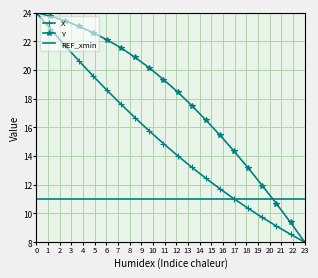

Reading left to right, extract all data points from this chart.

X: 24.0	22.9	21.7	20.7	19.6	18.6	17.6	16.7	15.7	14.9	14.0	13.2	12.5	11.7	11.0	10.4	9.7	9.1	8.5	8.0
Y: 24.0	23.7	23.4	23.1	22.6	22.1	21.5	20.9	20.1	19.3	18.5	17.5	16.5	15.5	14.3	13.2	11.9	10.7	9.4	8.0
REF_xmin: 11.0	11.0	11.0	11.0	11.0	11.0	11.0	11.0	11.0	11.0	11.0	11.0	11.0	11.0	11.0	11.0	11.0	11.0	11.0	11.0